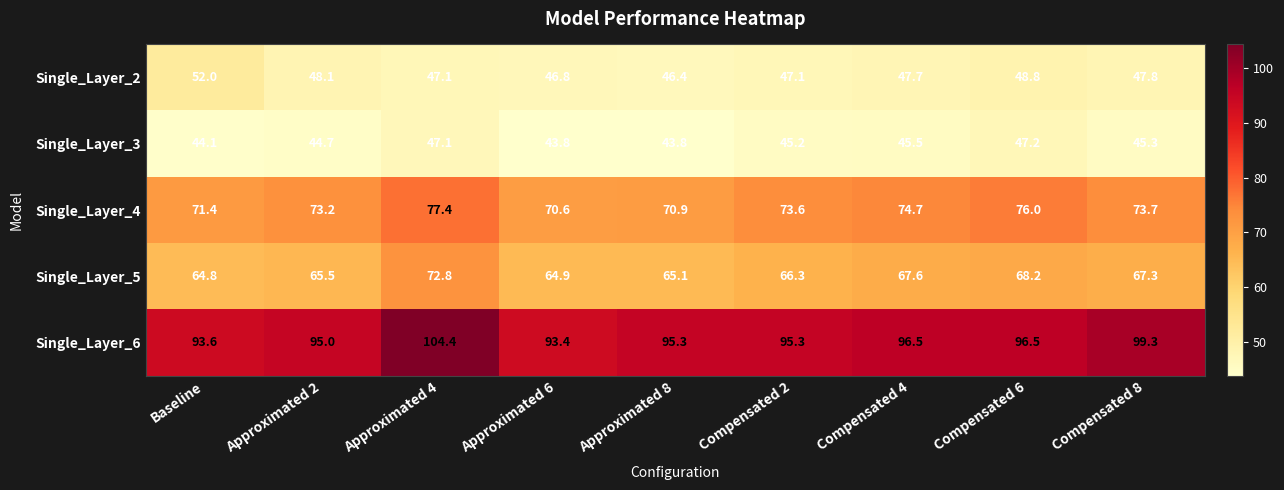

What is the difference between the highest and lowest values at Approximated 6?

49.6